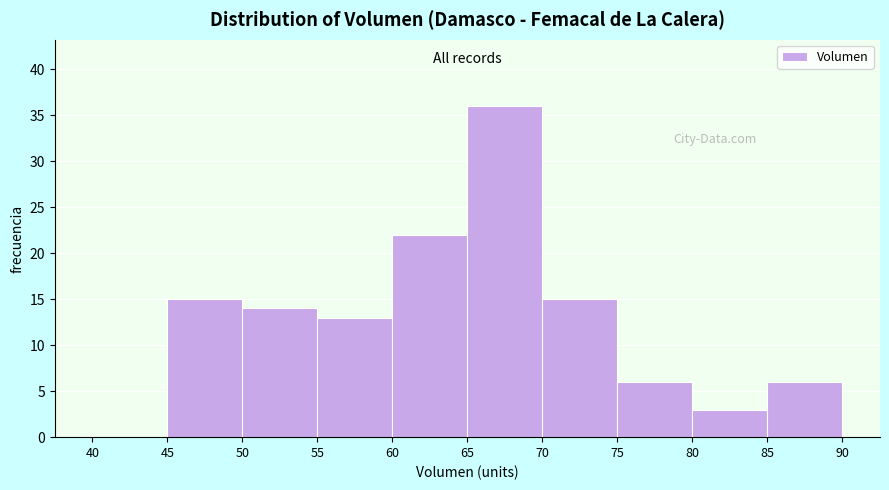

Over which range of the x-axis is the bar tallest?

65 to 70